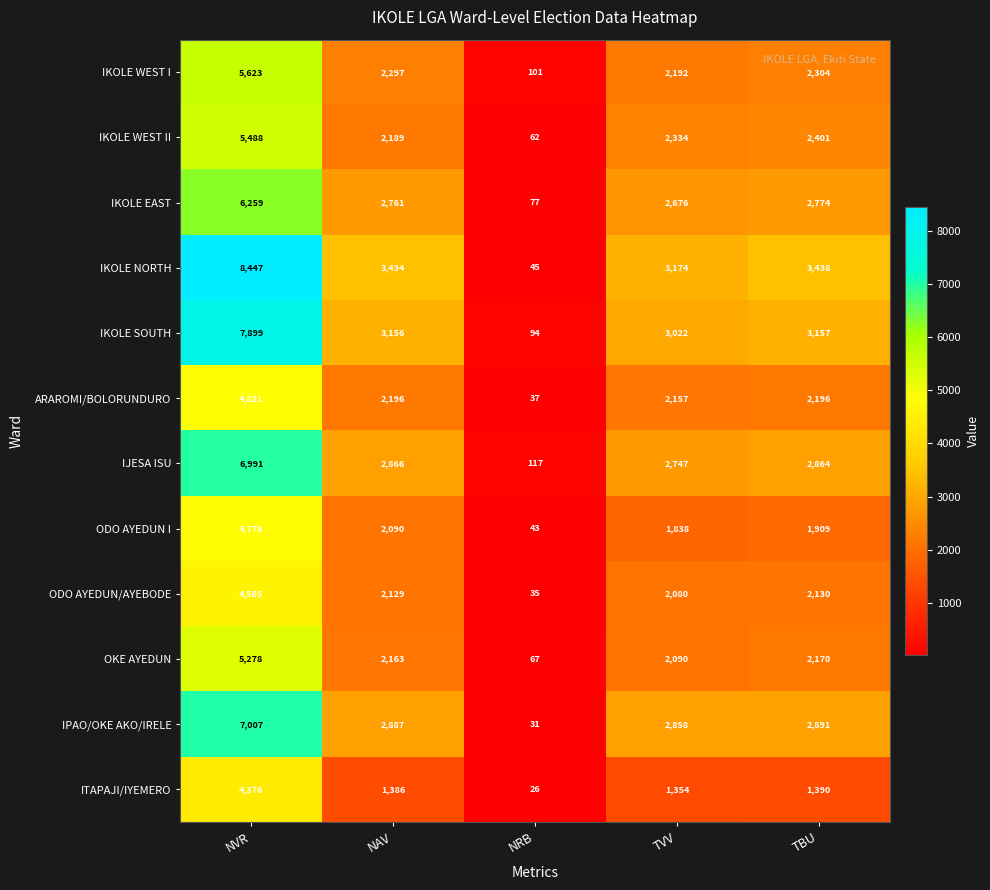

Which label corresponds to the largest value in the chart?

NVR